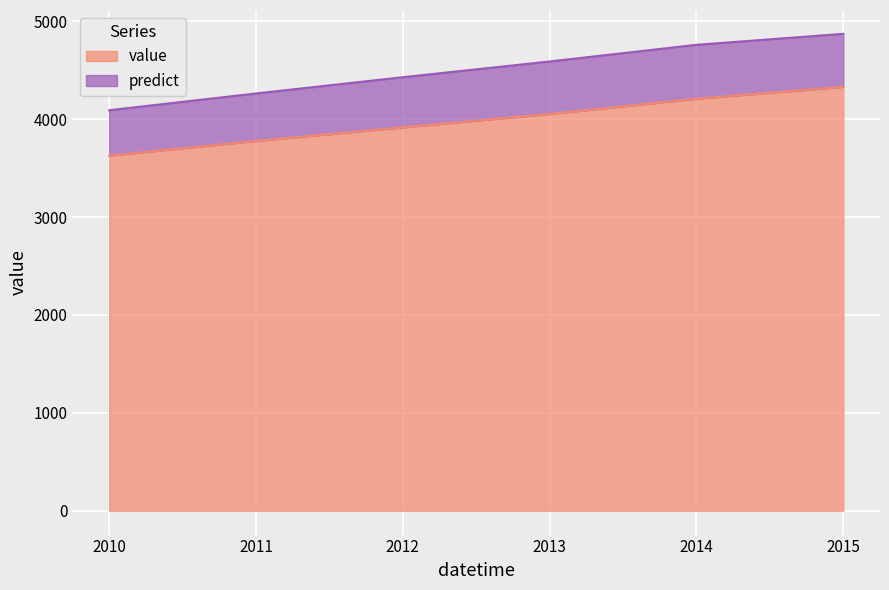

At which label does predict first exceed 4588?

2013